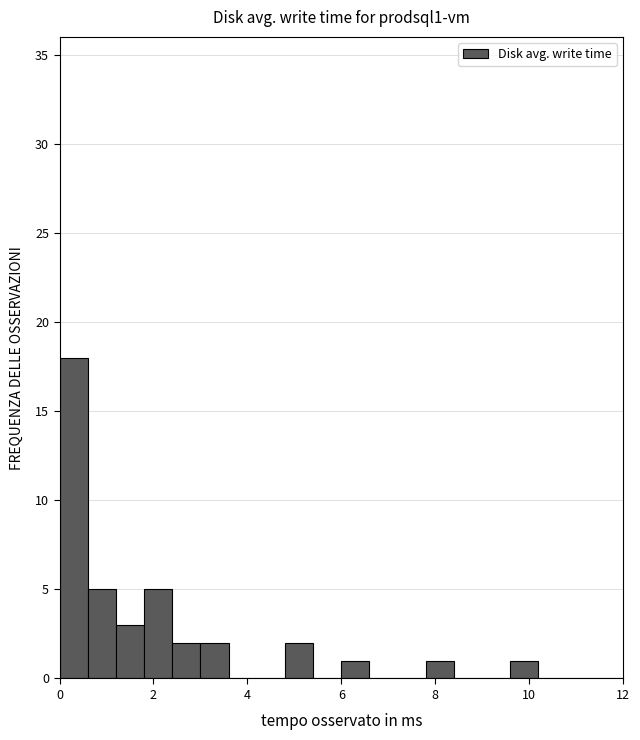

Around what value on the x-axis is the tallest bar? Give the approximate position of its centre, as read against the axis.

0.4